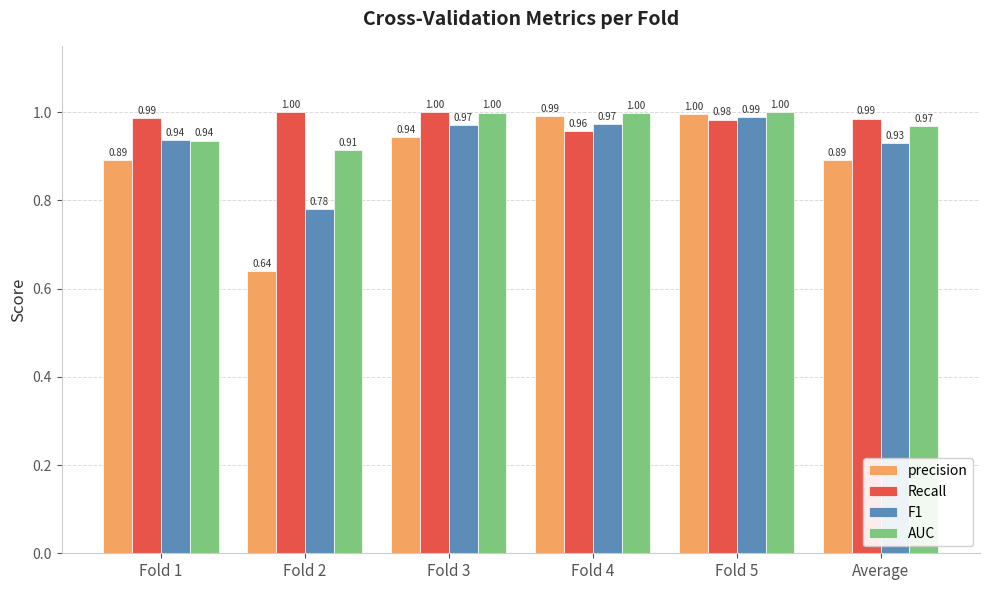

List the series in order of their overall mean, highest first.

Recall, AUC, F1, precision